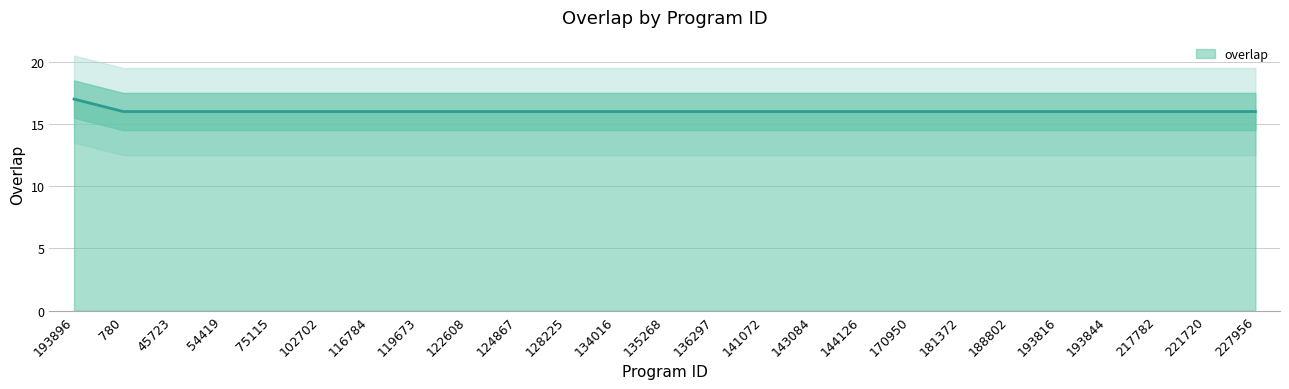

Reading right to left, what are all the values shown in this chart?

227956=16	221720=16	217782=16	193844=16	193816=16	188802=16	181372=16	170950=16	144126=16	143084=16	141072=16	136297=16	135268=16	134016=16	128225=16	124867=16	122608=16	119673=16	116784=16	102702=16	75115=16	54419=16	45723=16	780=16	193896=17